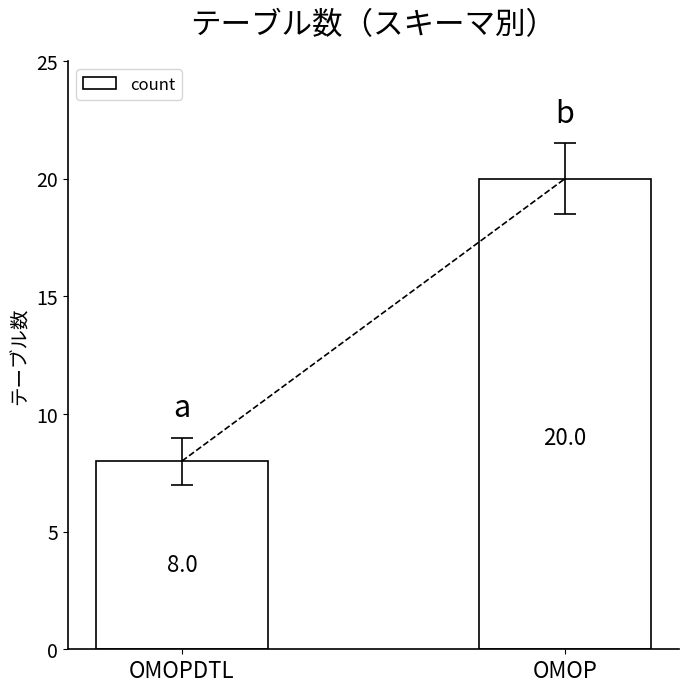

What is the difference between the maximum and minimum values?

12